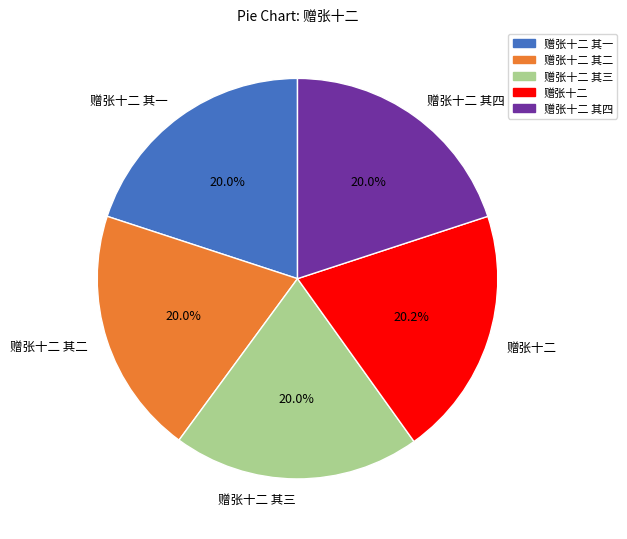

How many slices are in this pie chart?

5